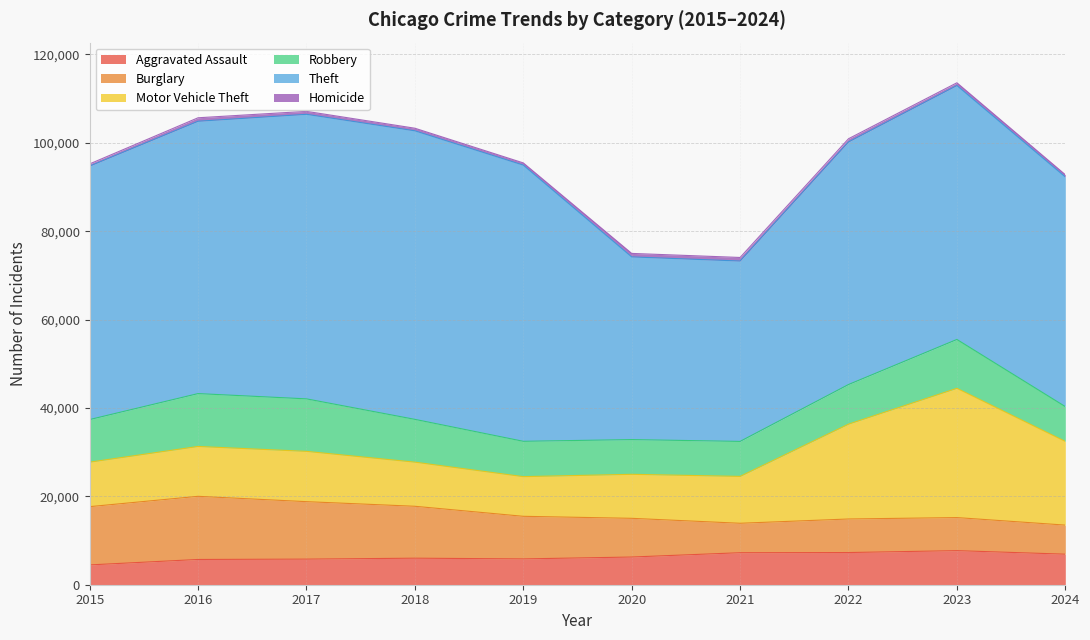

At which category does Robbery reach its first local peak?

2016